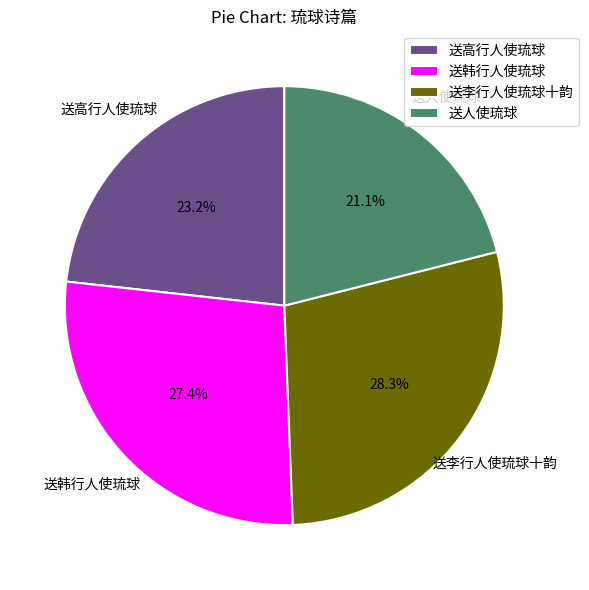

The 送人使琉球 slice represents 21% of the pie. True or false?

True